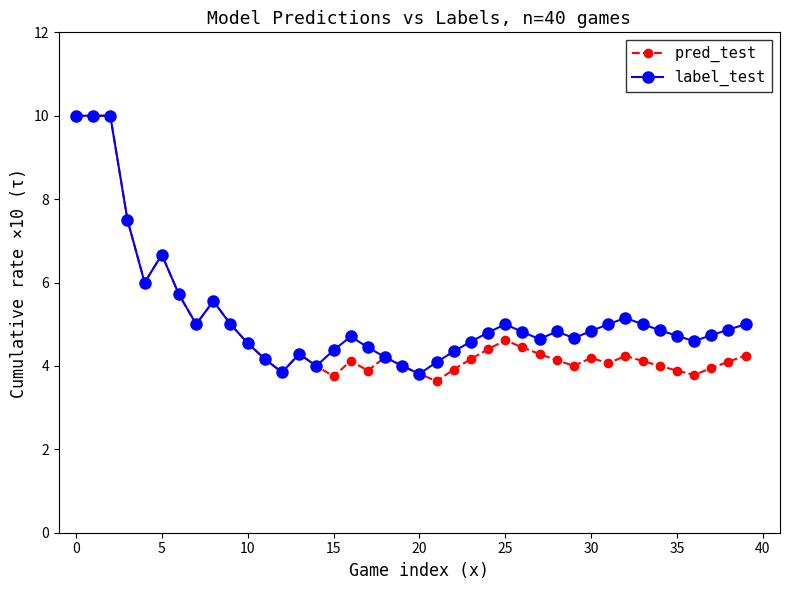

At how many categories does at least one series exceed 8?

3